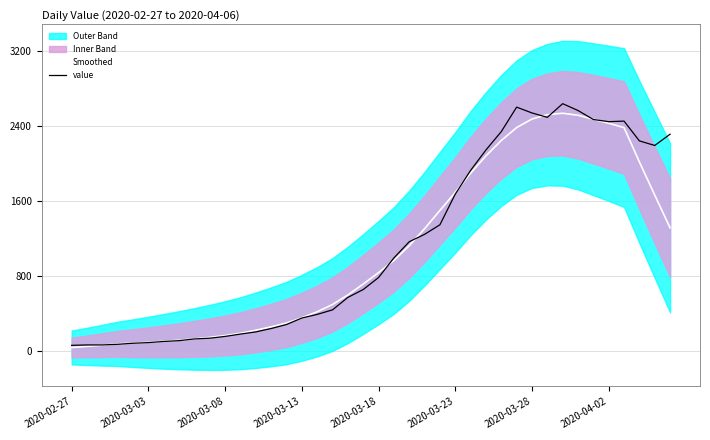

How many times do Smoothed and value cross each other?

8